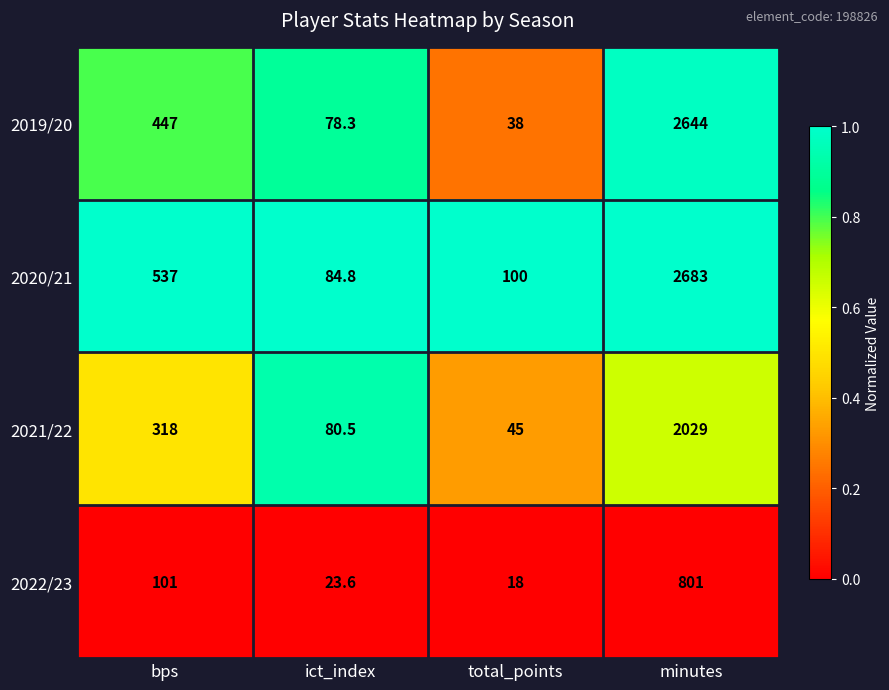

What is the total value across all series at ict_index?

267.2